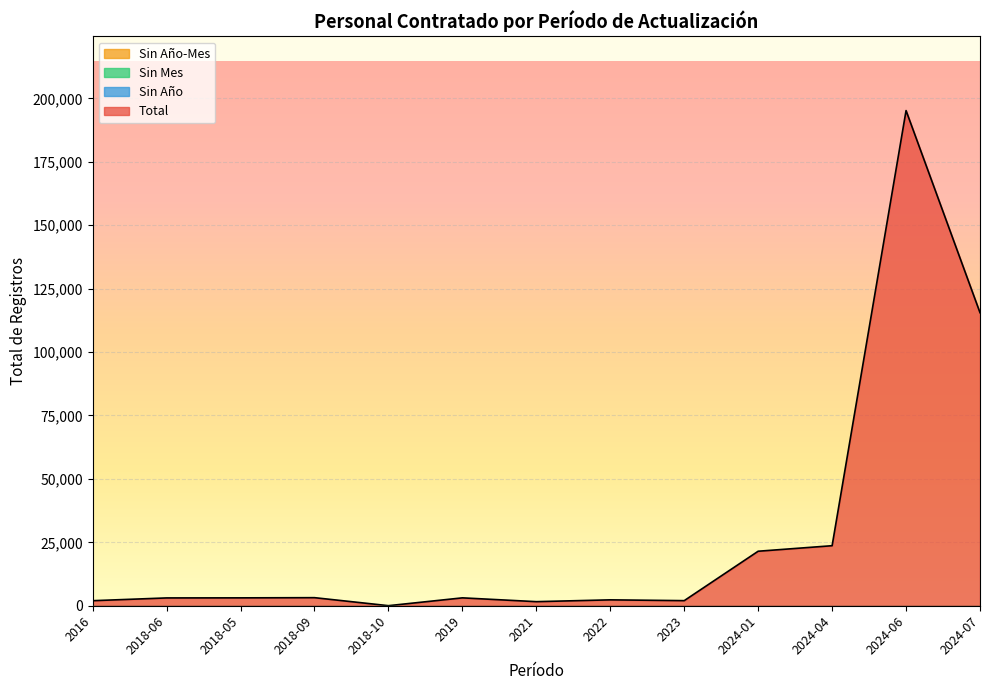

True or false: Sin Año-Mes and Sin Año intersect in this chart.

False